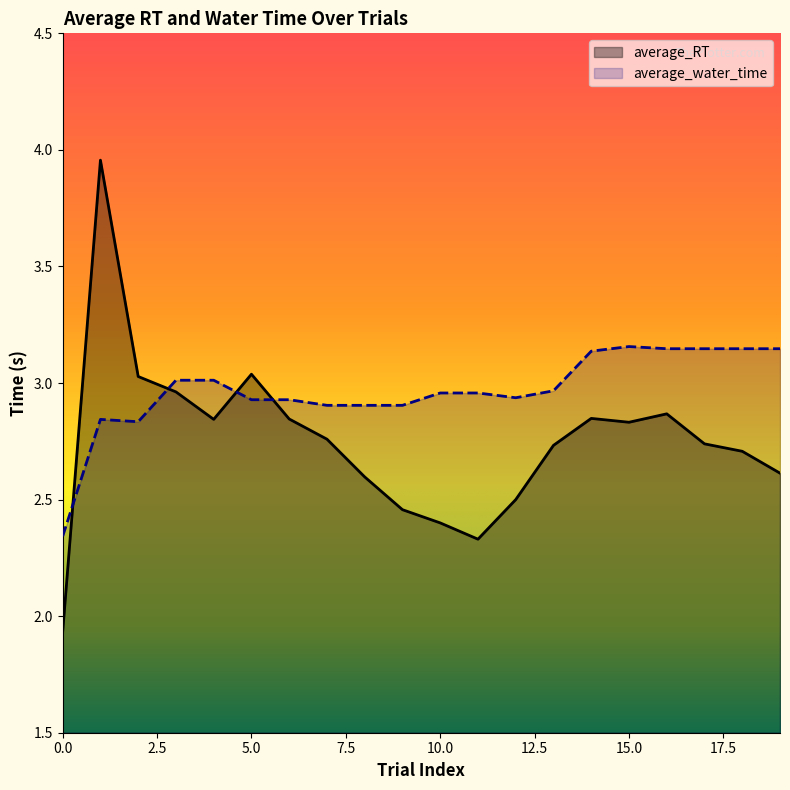

How many series are shown in this chart?

2